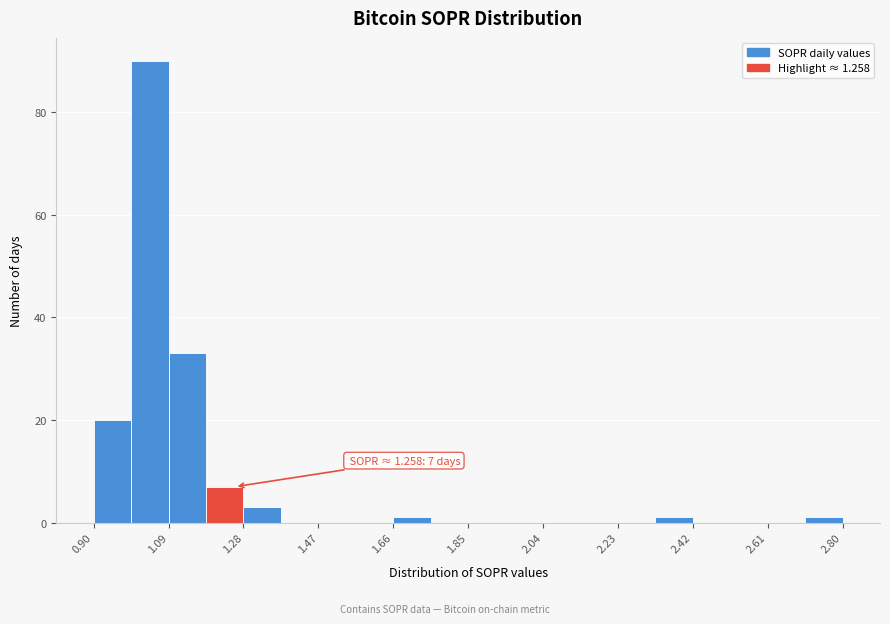

Which range on the x-axis has the tallest bar?

0.995 to 1.090